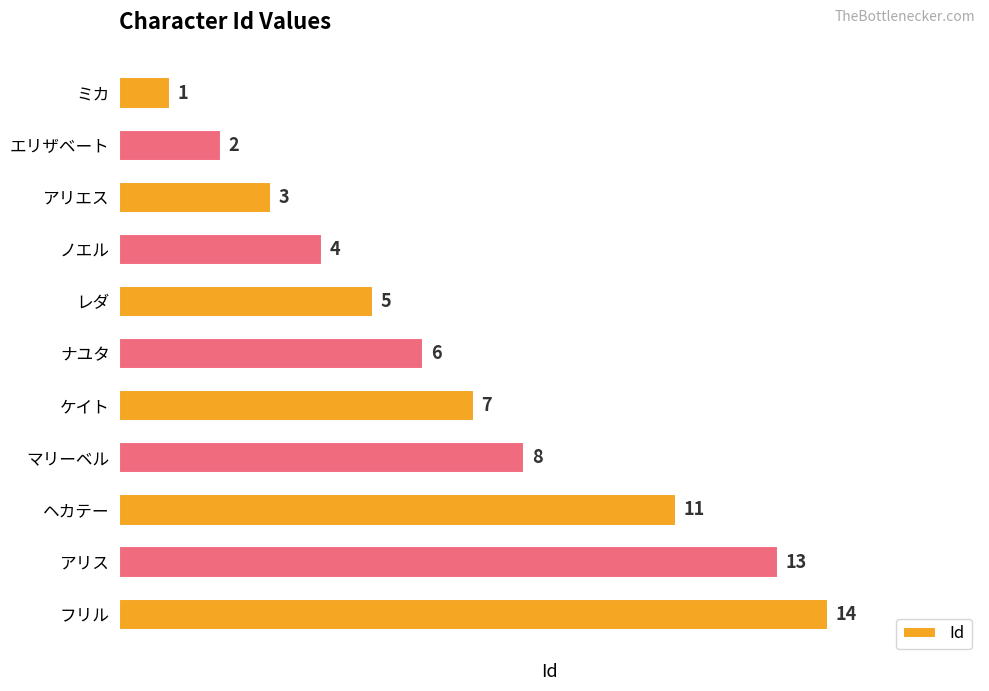

How many series are shown in this chart?

1